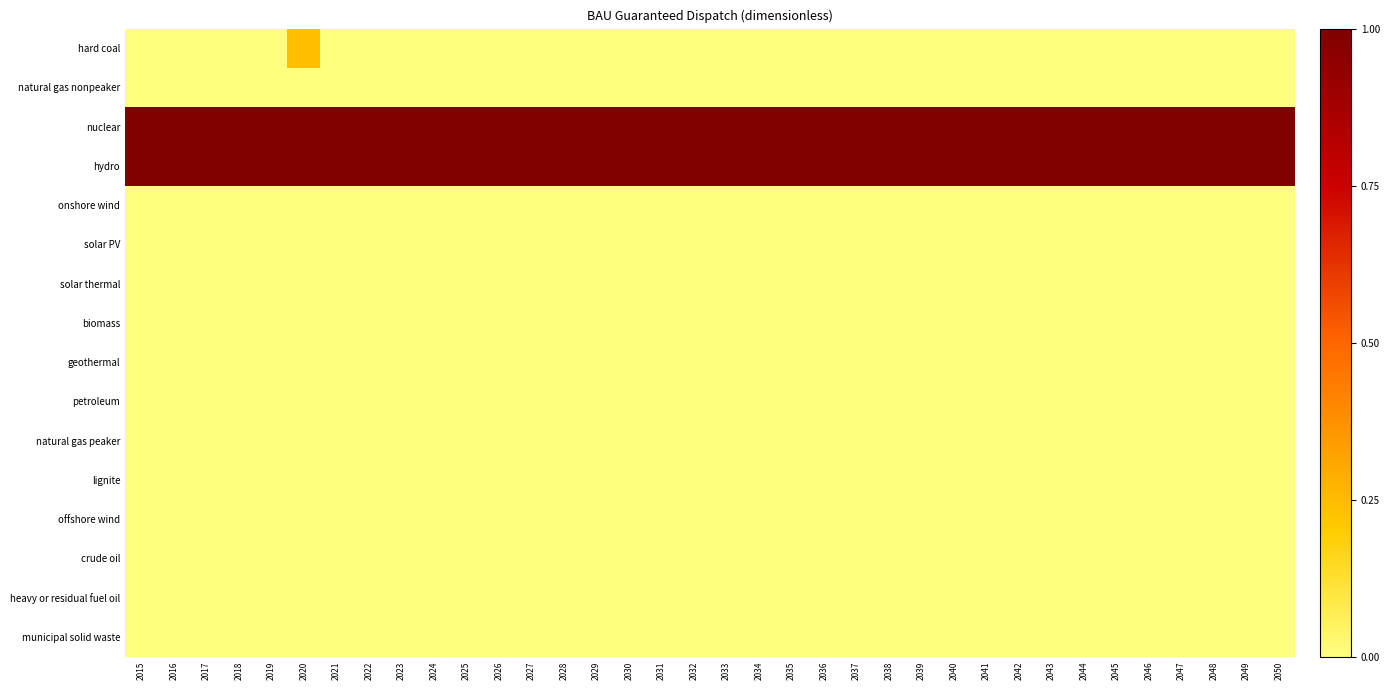

At how many categories does at least one series exceed 0?

36